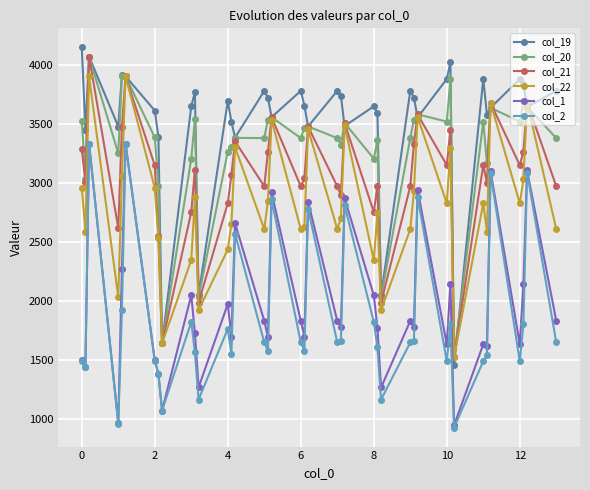

What is the sum of all col_2 values?

74144.3